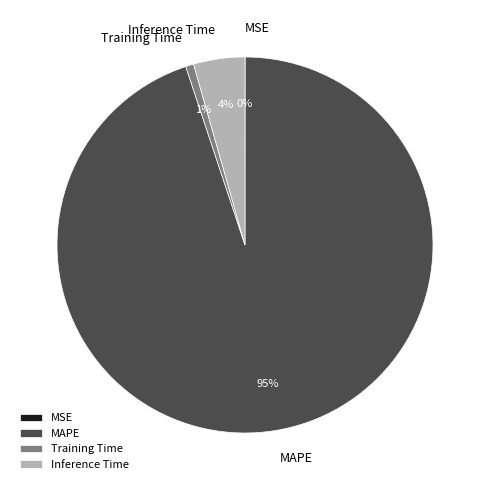

Is the sum of Inference Time and Training Time greater than half?

No